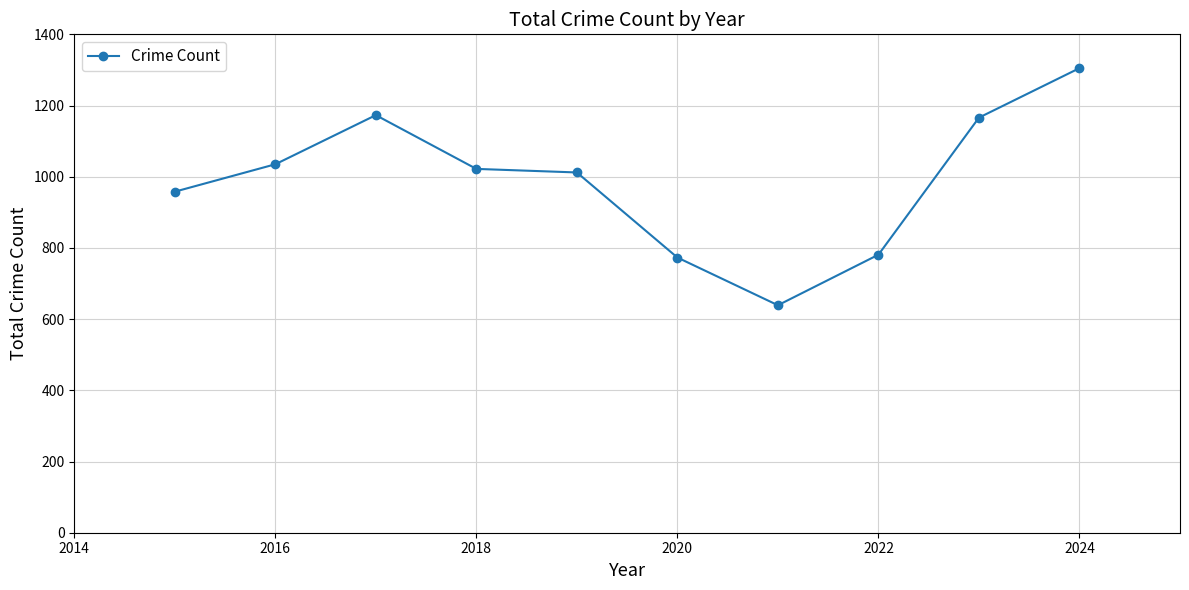

What is the greatest value displayed?

1305